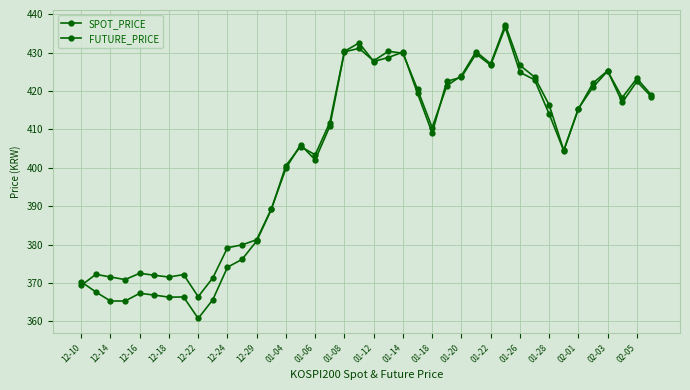

How many series are shown in this chart?

2